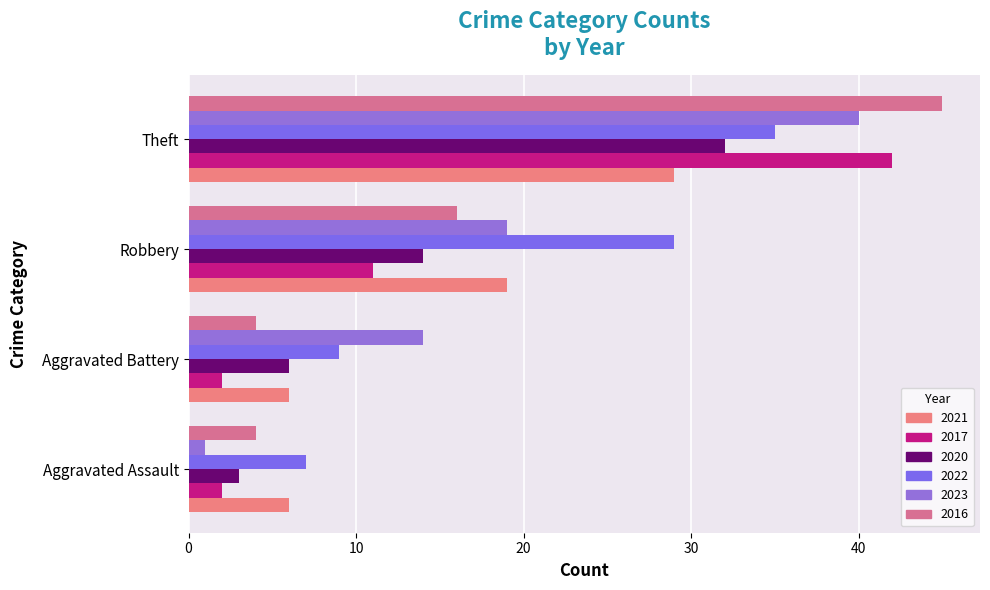

At which label does 2021 reach its peak?

Theft